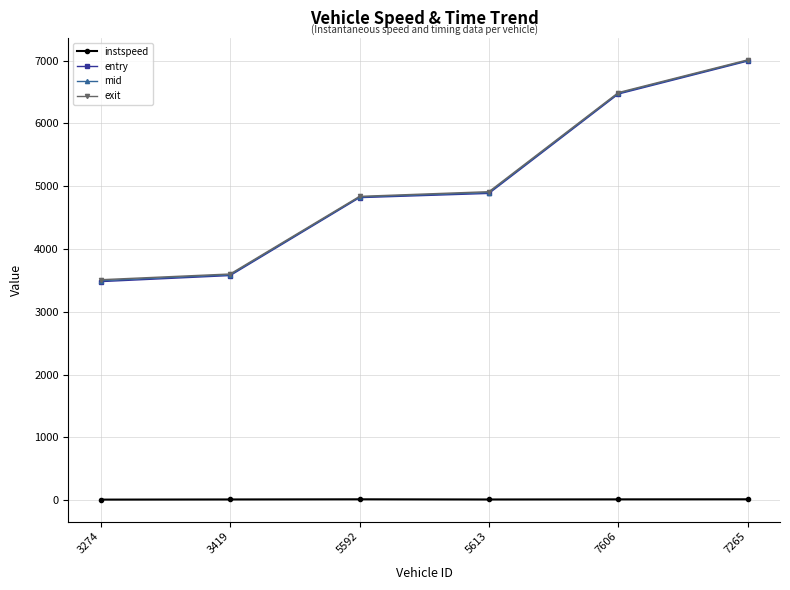

True or false: mid has a value of 4900.0 at 5613.

True